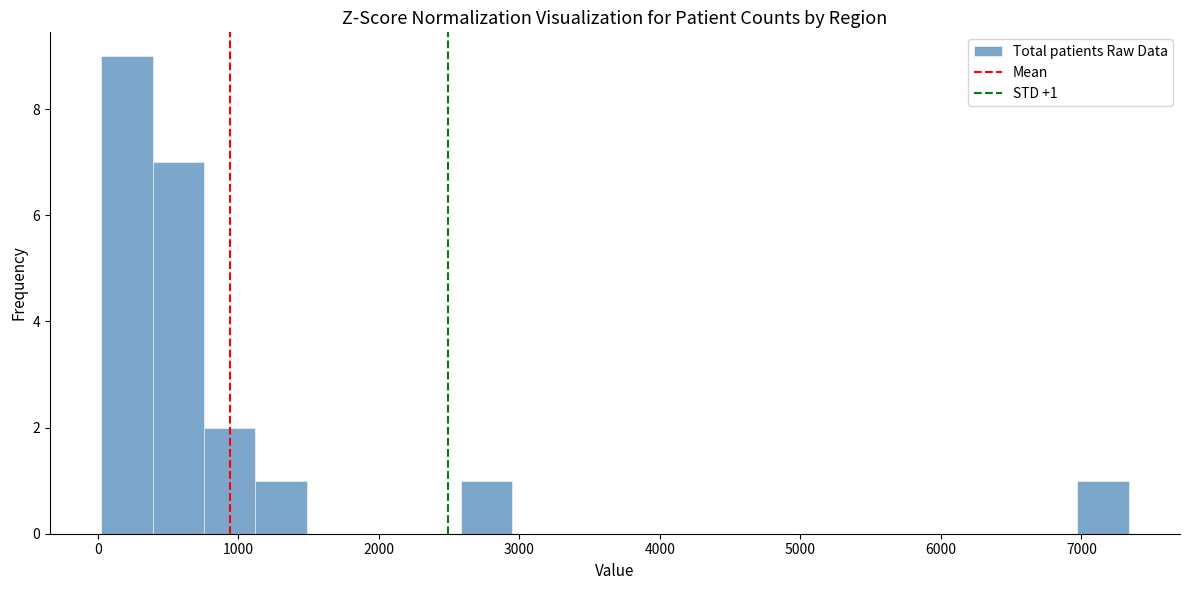

Read against the x-axis, roughly where is the centre of the tallest bar?

200